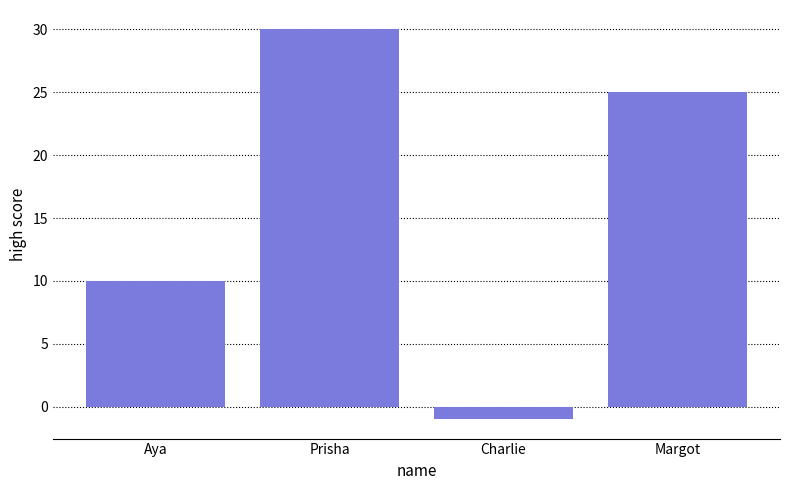

How many positive values are there?

3